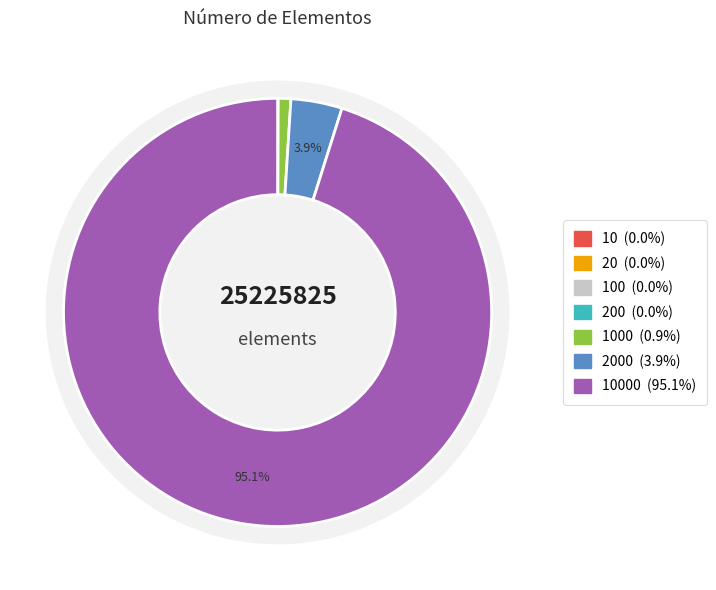

True or false: 10 accounts for 12% of the total.

False